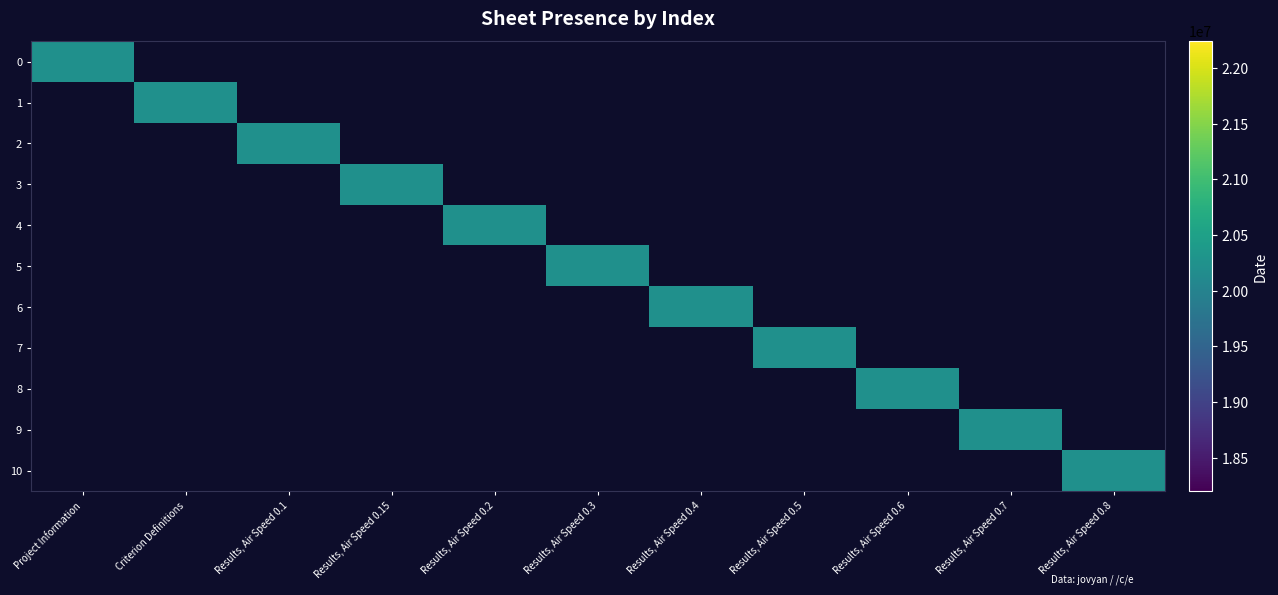

The value of Results, Air Speed 0.6 at 3 is 0. True or false?

True